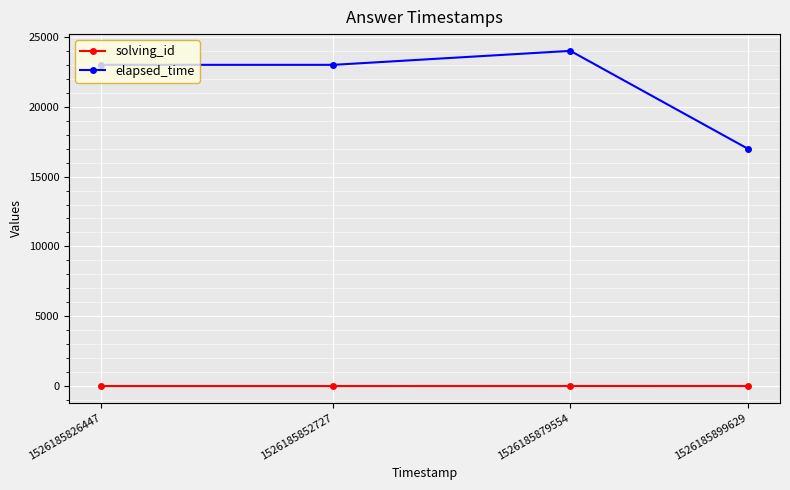

What is the lowest value of the elapsed_time series?

17000